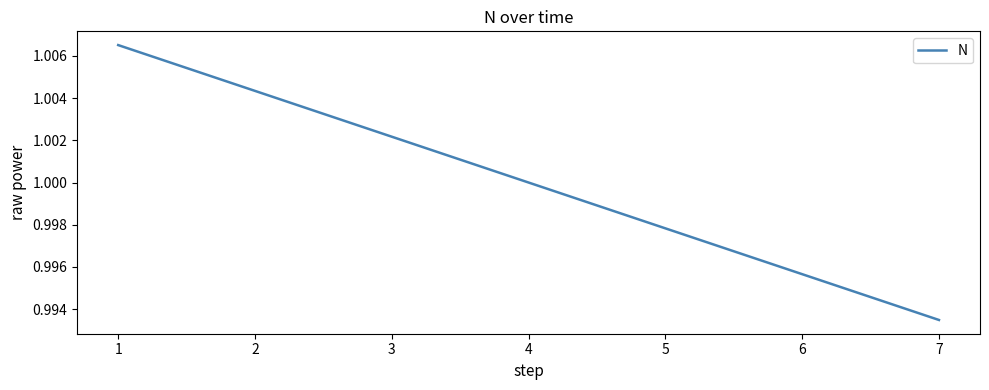

At which category does the chart reach its minimum across all series?

7